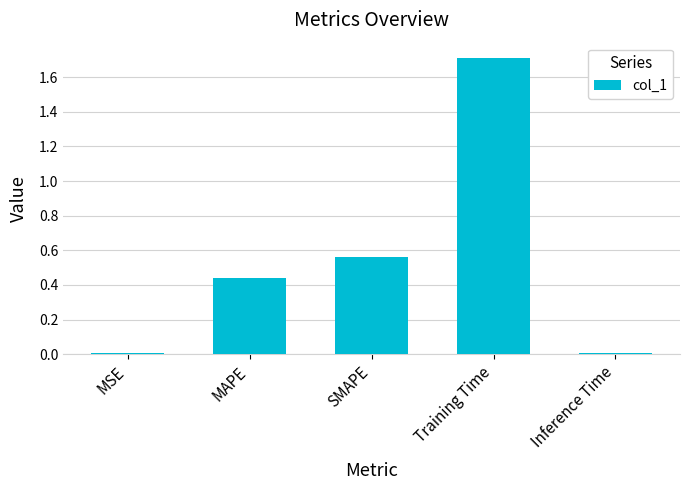

Which has a higher value, MAPE or MSE?

MAPE